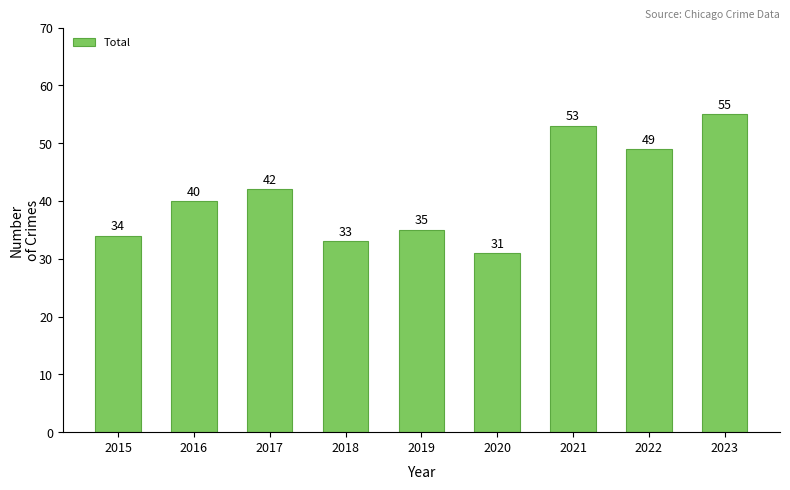

What is the ratio of the value at 2017 to the value at 2021?

0.8